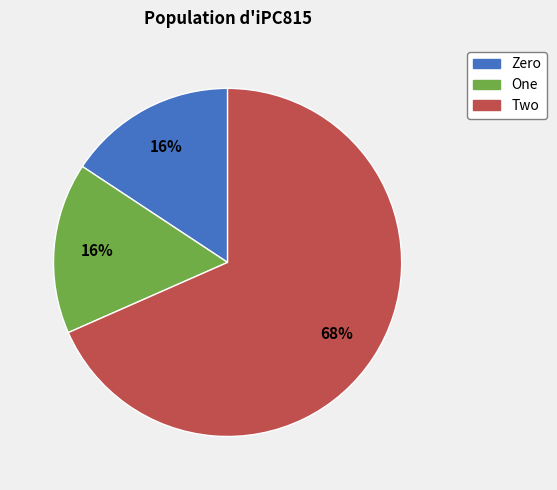

Is the sum of Zero and Two greater than half?

Yes